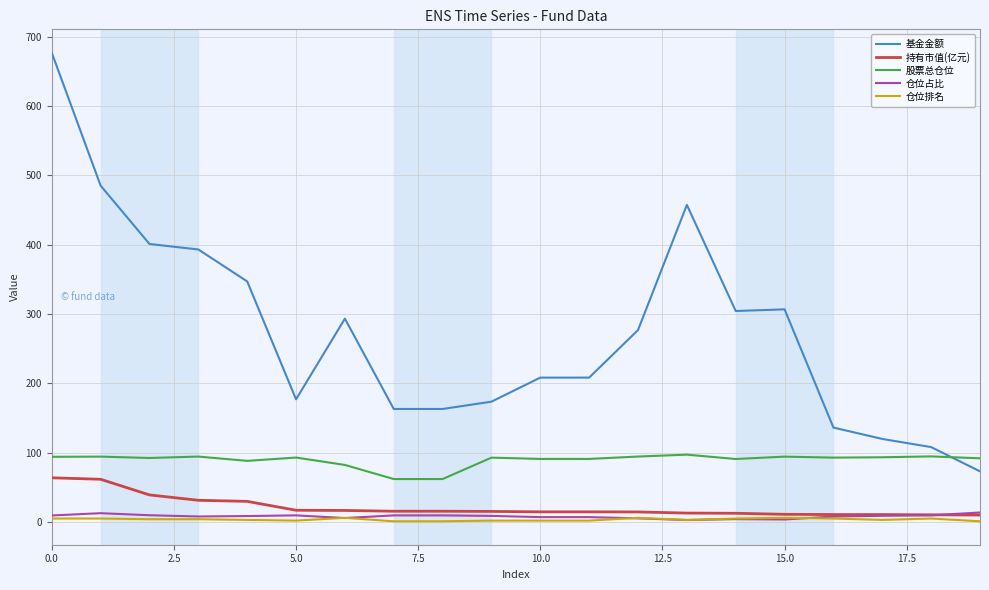

True or false: 仓位排名 and 股票总仓位 cross at least once.

False